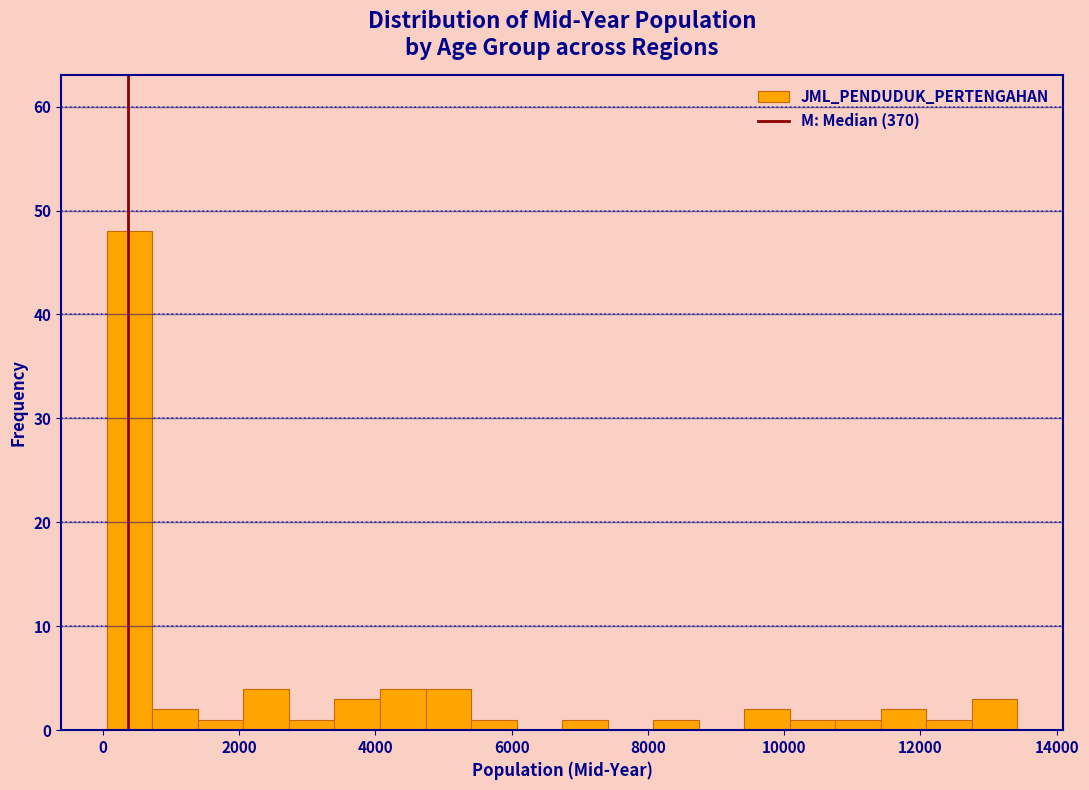

Around what value on the x-axis is the tallest bar? Give the approximate position of its centre, as read against the axis.

400